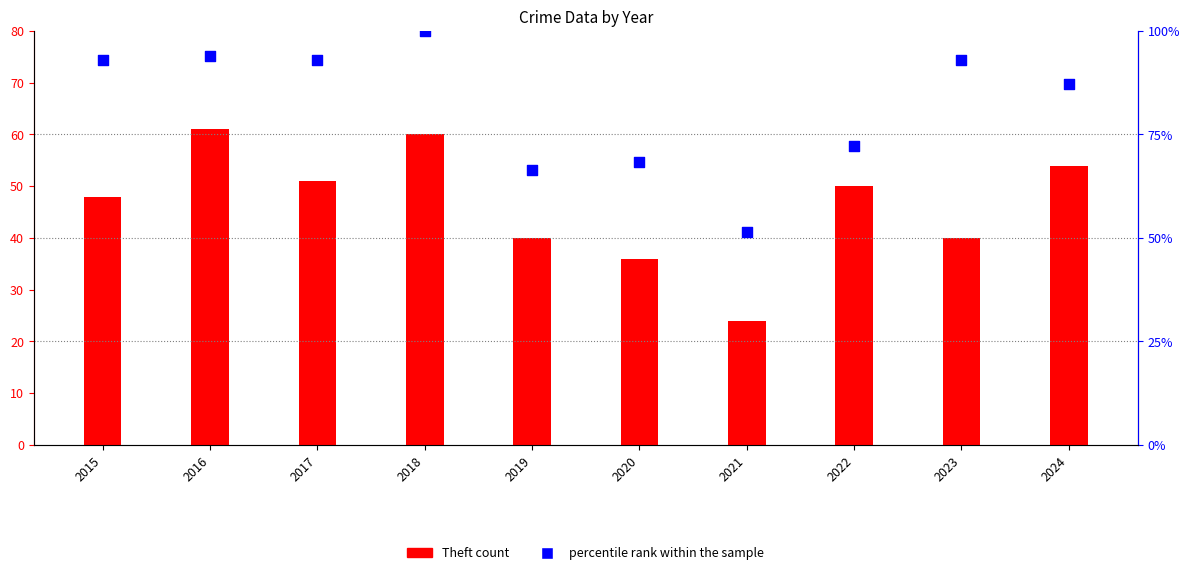

What are all the series names shown in the legend?

Theft count, percentile rank within the sample